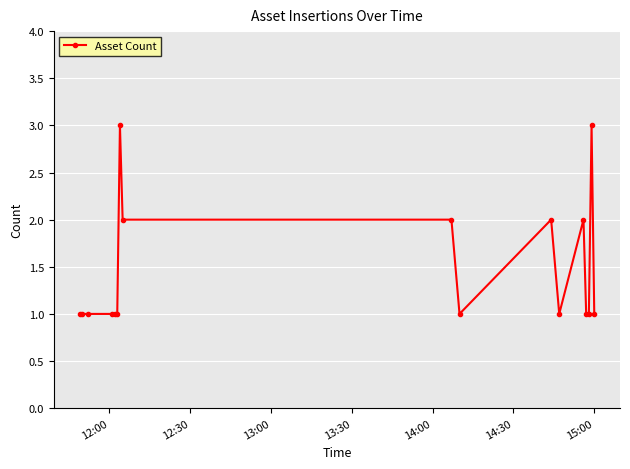

Reading left to right, transcribe all the data shown in this chart.

1	1	1	1	1	1	3	2	2	1	2	1	2	1	1	3	1